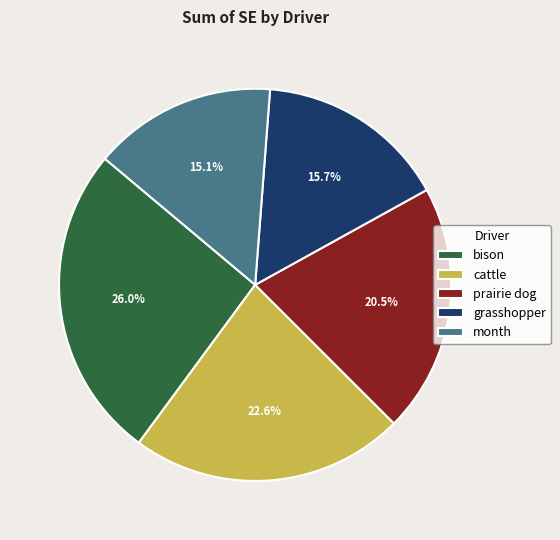

True or false: grasshopper accounts for 11% of the total.

False